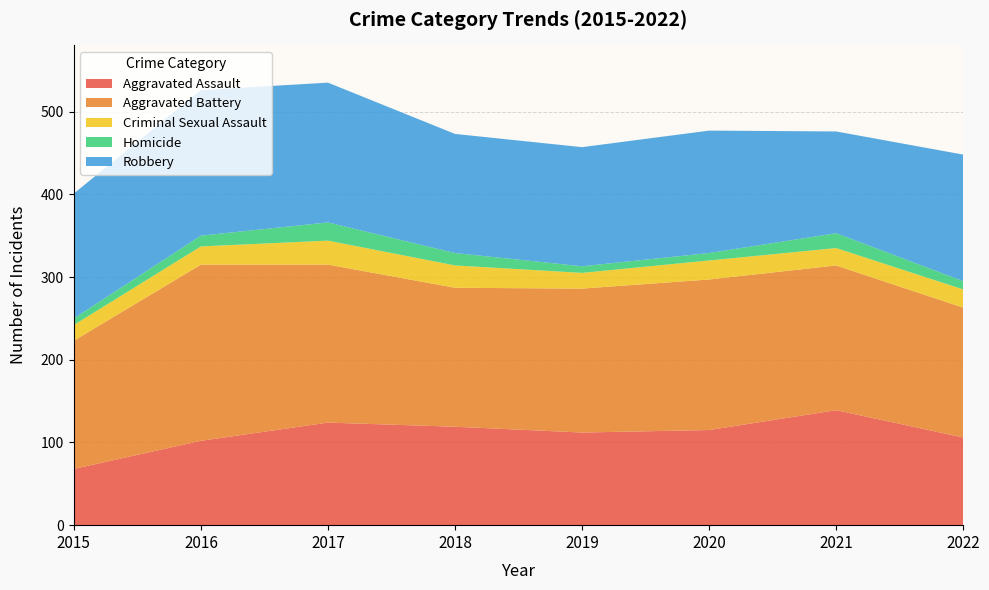

Reading left to right, what are all the values shown in this chart?

Aggravated Assault: 68	102	124	119	112	115	139	106
Aggravated Battery: 155	213	191	168	174	182	175	157
Criminal Sexual Assault: 19	22	29	27	19	23	21	22
Homicide: 8	13	22	15	8	9	18	10
Robbery: 151	176	169	144	144	148	123	153